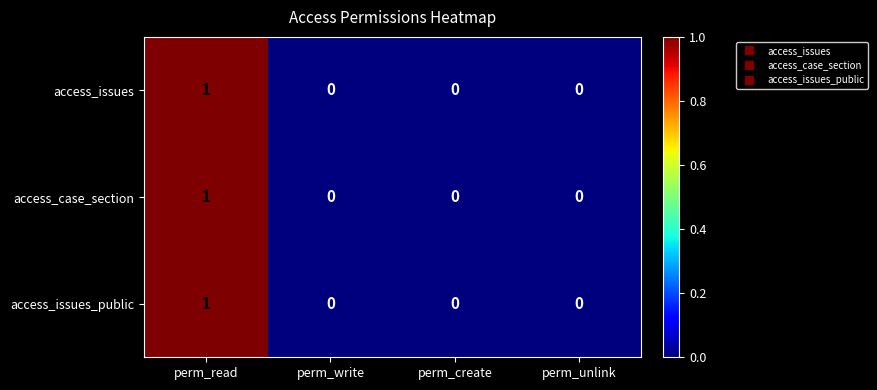

What is the greatest value displayed?

1